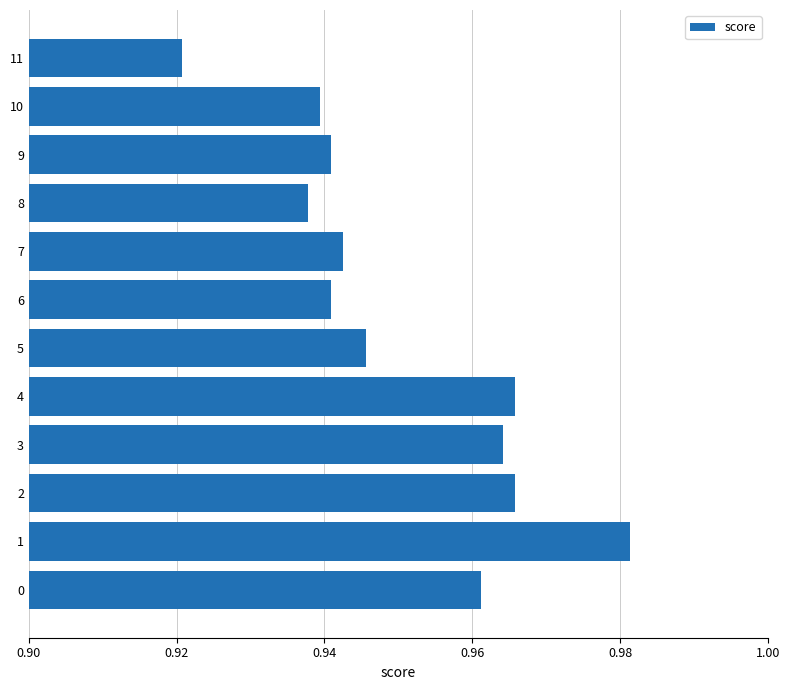

The value at 7 is 1.5. True or false?

False